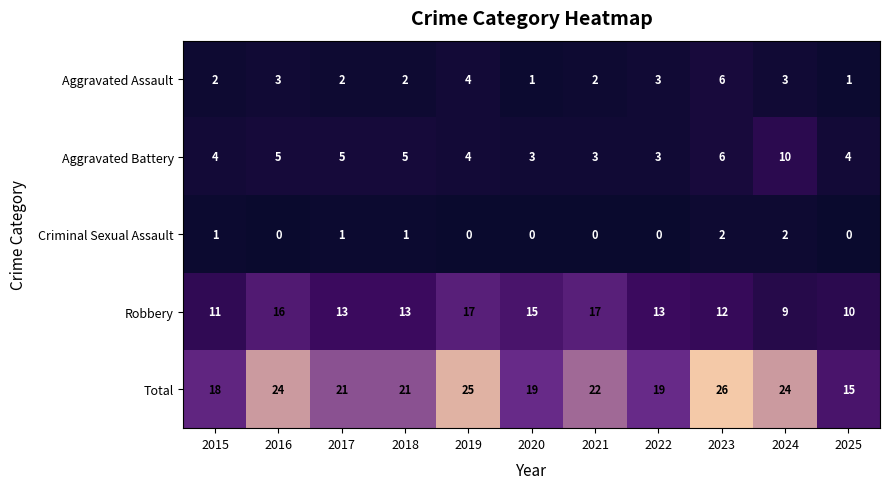

At 2024, list the series in order from largest to smallest.

Total, Aggravated Battery, Robbery, Aggravated Assault, Criminal Sexual Assault